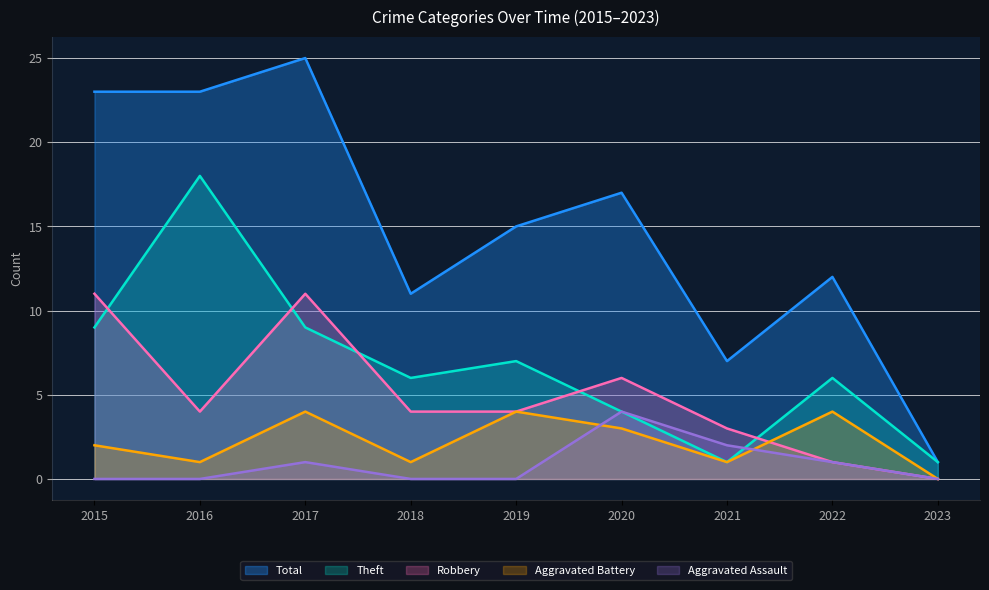

At which category does the chart reach its peak across all series?

2017